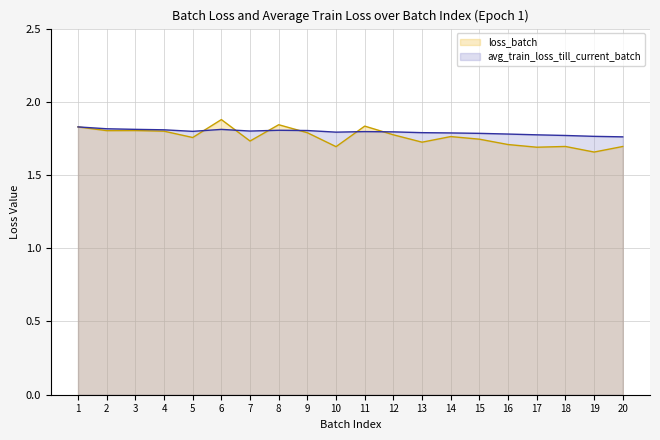

Does the chart display data point markers on the line(s)?

No